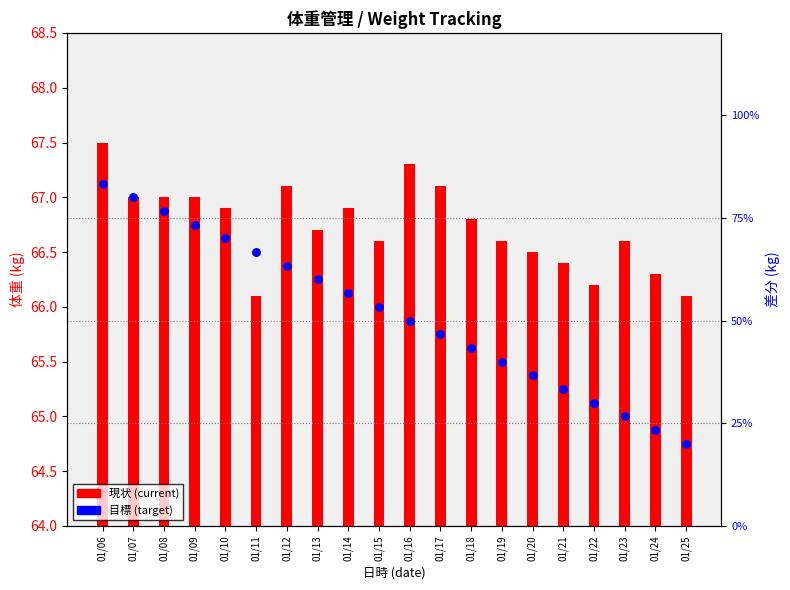

At how many categories does at least one series exceed 54?

20